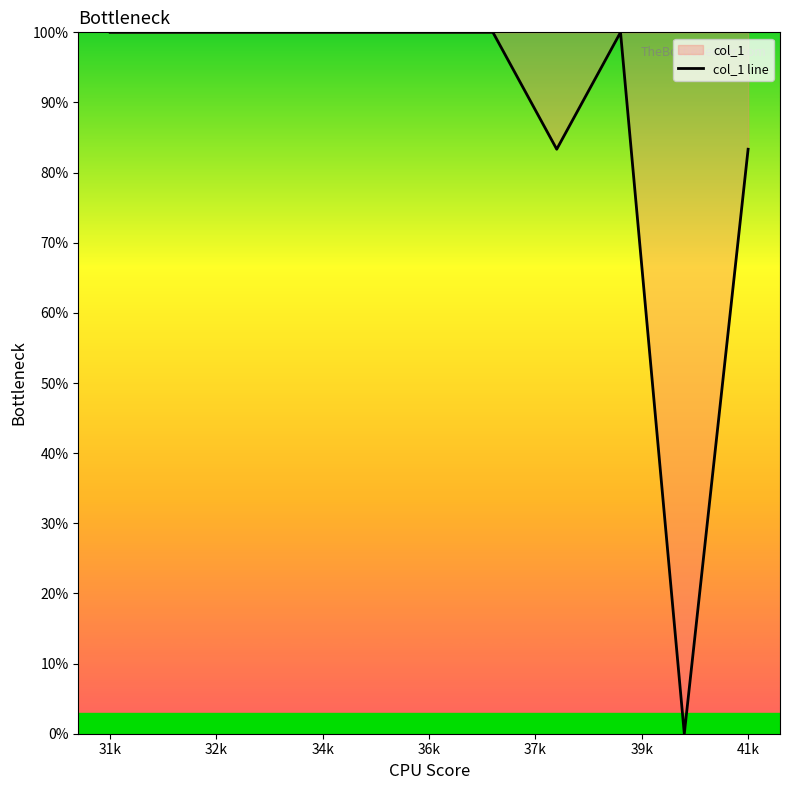

What is the difference between the maximum and minimum values?

100.0